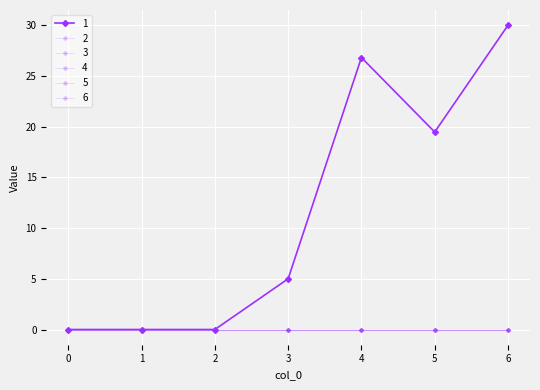

Is it true that 1 equals -14.9 at 1?

False